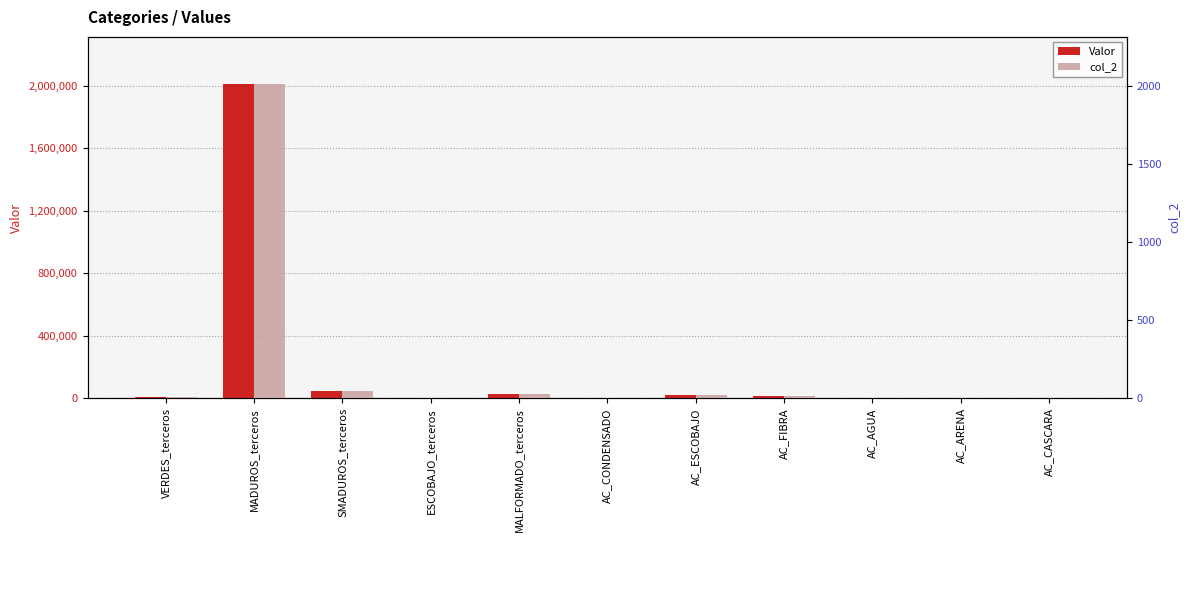

Reading left to right, transcribe all the data shown in this chart.

Valor: 5948.0	2012374.0	47095.0	1841.0	29363.0	710.0	24173.0	14205.0	5093.0	48.0	653.0
col_2: 5.9	2012.4	47.1	1.8	29.4	0.7	24.2	14.2	5.1	0.0	0.7